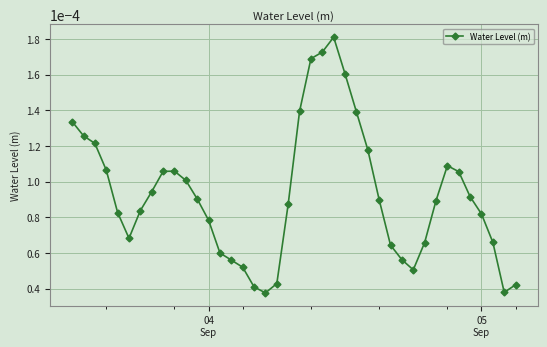

True or false: the data has more than 1 interior local peaks.

True